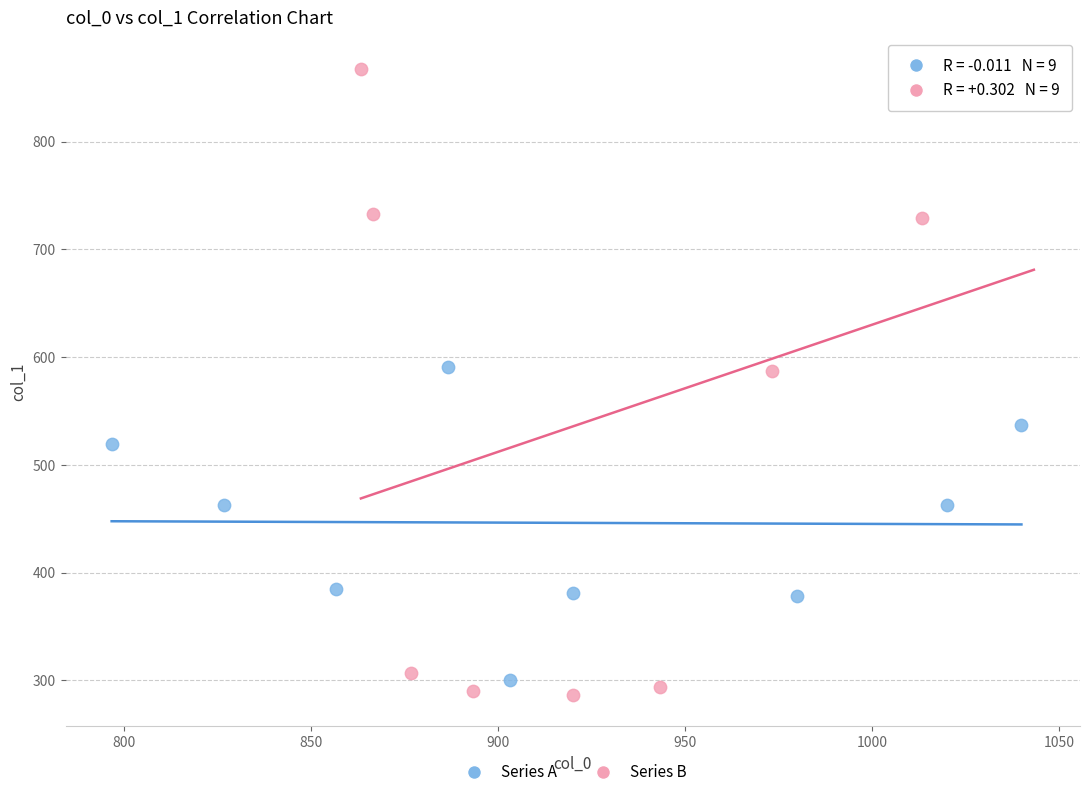

Which series contains the highest Y value?

Series B